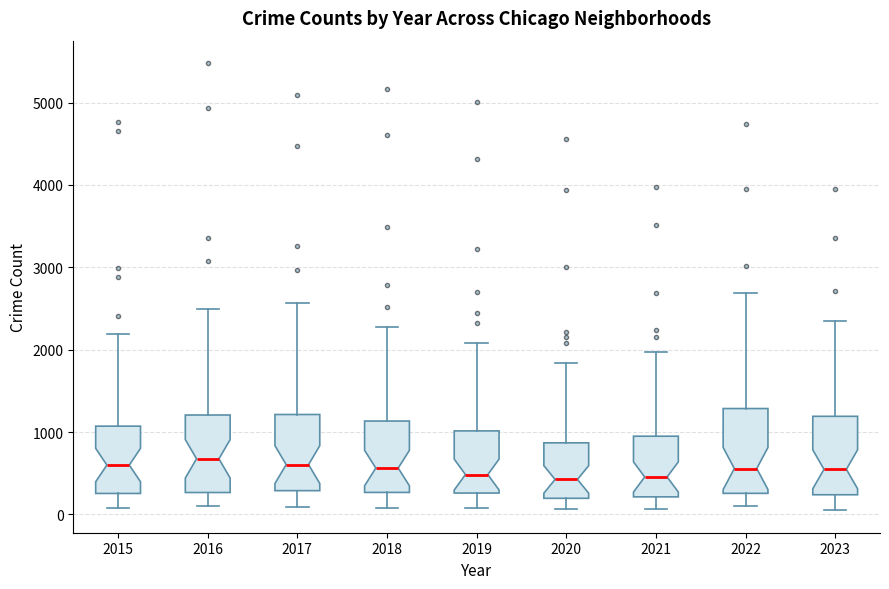

Reading left to right, read every box against the y-axis: the position of its median line, the range the box covers, and the ends of its whiskers. The values are not printed on the chart, so give them approximately, as read against the axis.

2015: median 600, box 300 to 1100, whiskers 100 to 2200
2016: median 700, box 300 to 1200, whiskers 100 to 2500
2017: median 600, box 300 to 1200, whiskers 100 to 2600
2018: median 600, box 300 to 1100, whiskers 100 to 2300
2019: median 500, box 300 to 1000, whiskers 100 to 2100
2020: median 400, box 200 to 900, whiskers 100 to 1800
2021: median 500, box 200 to 900, whiskers 100 to 2000
2022: median 600, box 300 to 1300, whiskers 100 to 2700
2023: median 500, box 200 to 1200, whiskers 0 to 2300